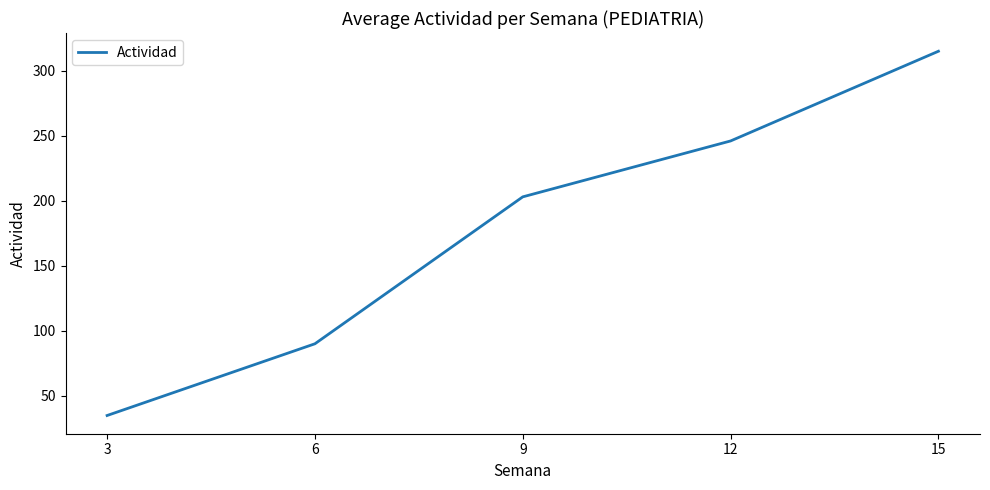

Which category has the lowest value across all series?

3